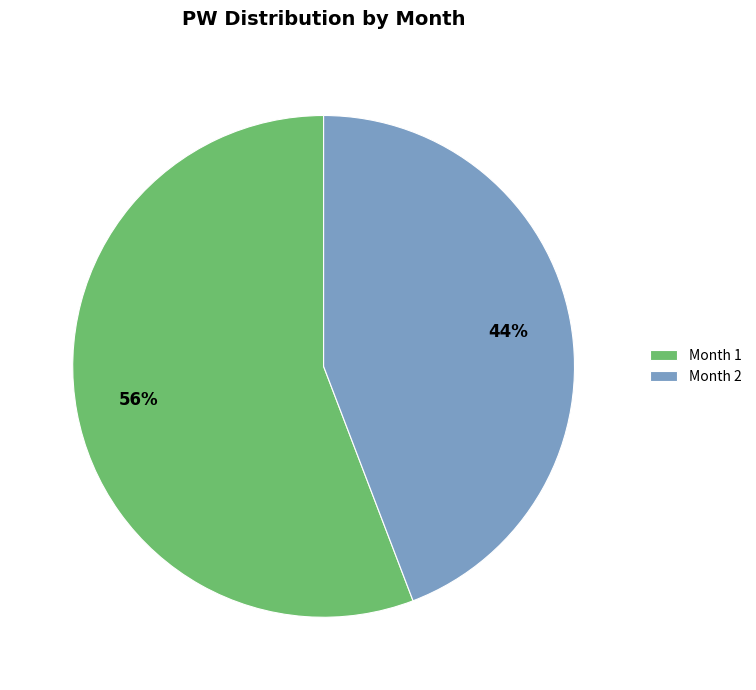

Rank the categories by value from lowest to highest.

Month 2, Month 1